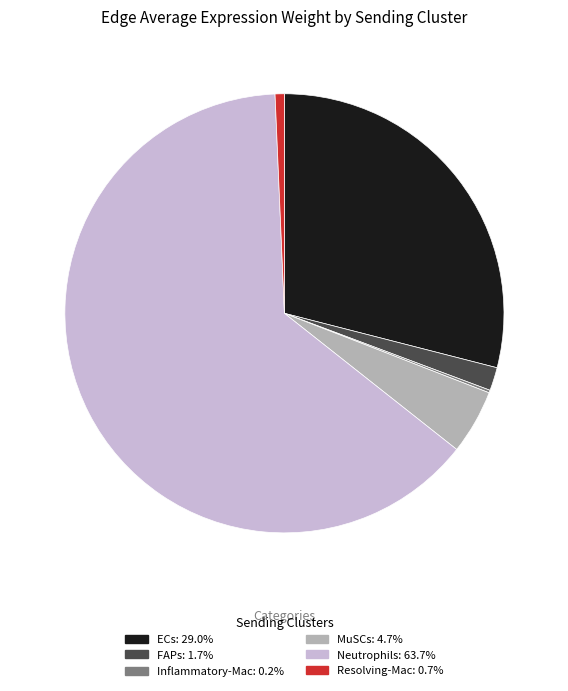

Between MuSCs and ECs, which is larger?

ECs